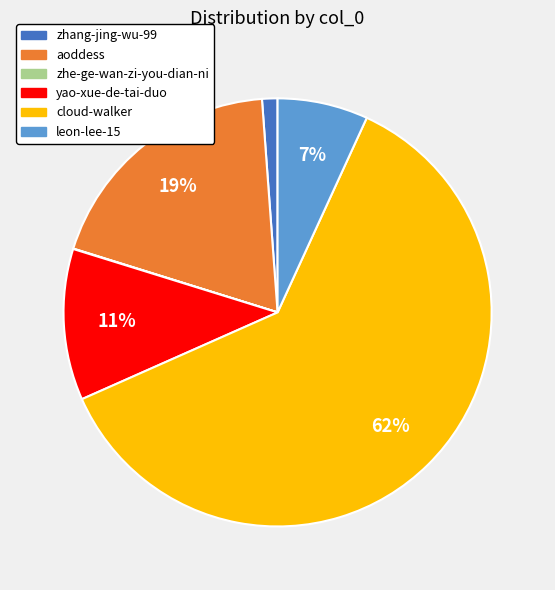

What is the largest slice in the pie chart?

cloud-walker